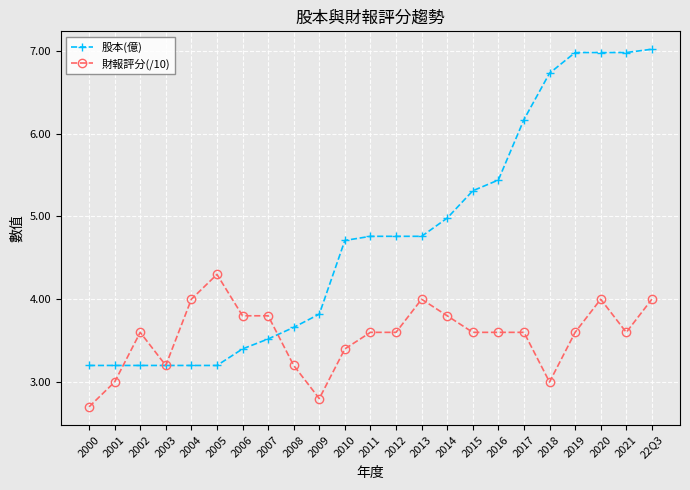

True or false: 股本(億) has a value of 1.4 at 2020.

False